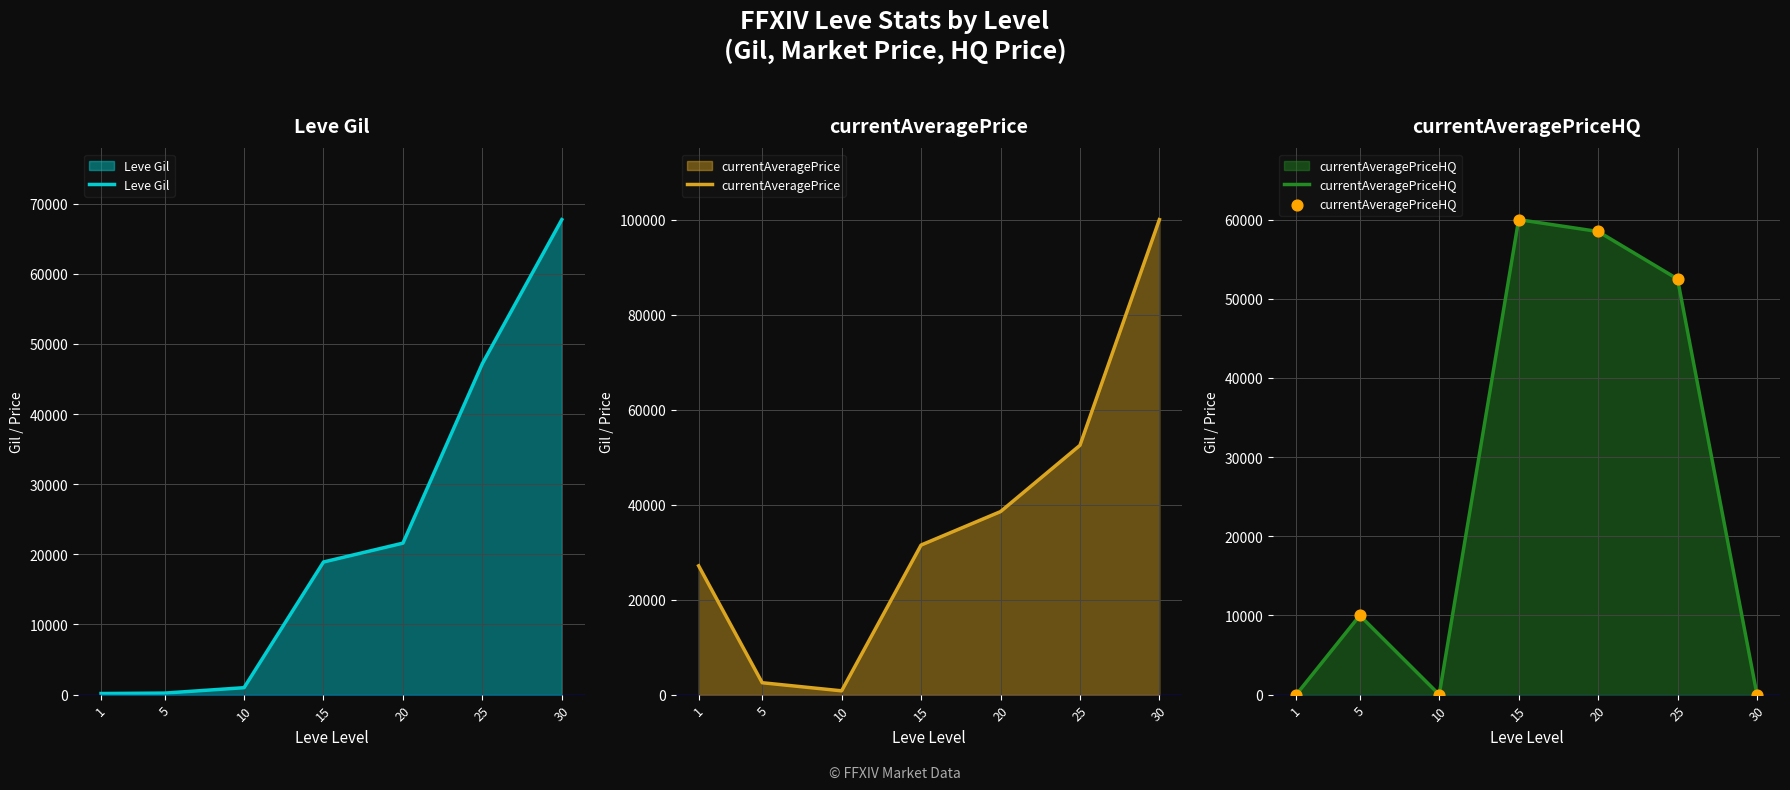

What is the total value across all series at 20?

118642